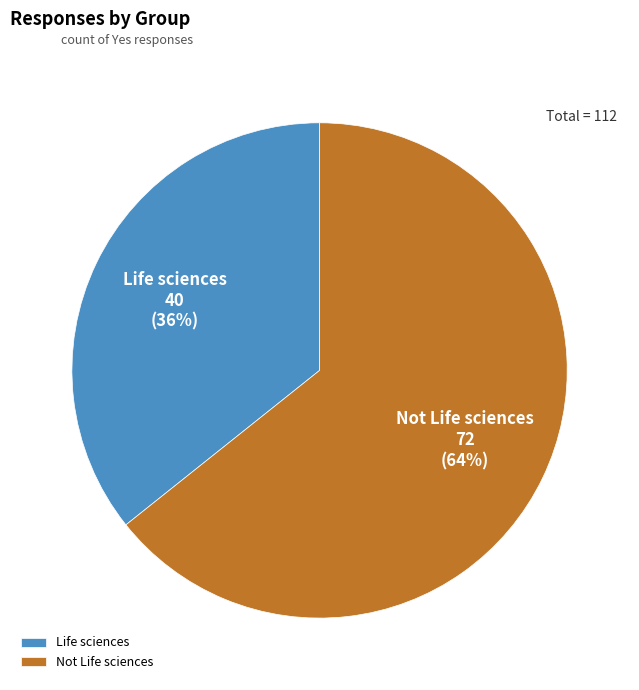

Which category has the smallest portion of the pie?

Life sciences